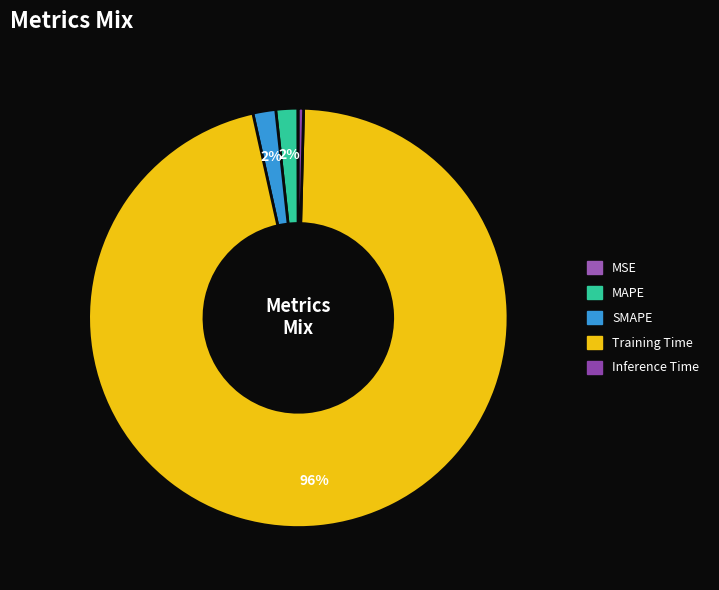

Rank the categories by value from lowest to highest.

MSE, Inference Time, MAPE, SMAPE, Training Time